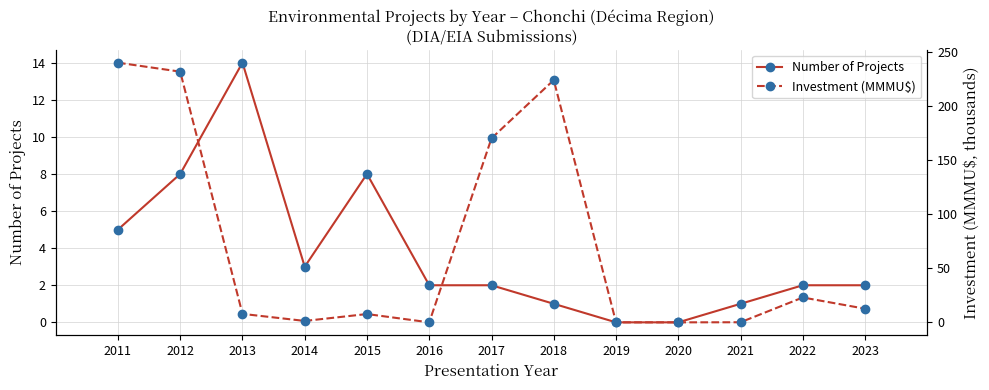

The Number of Projects series shows 1.2 at 2016. True or false?

False